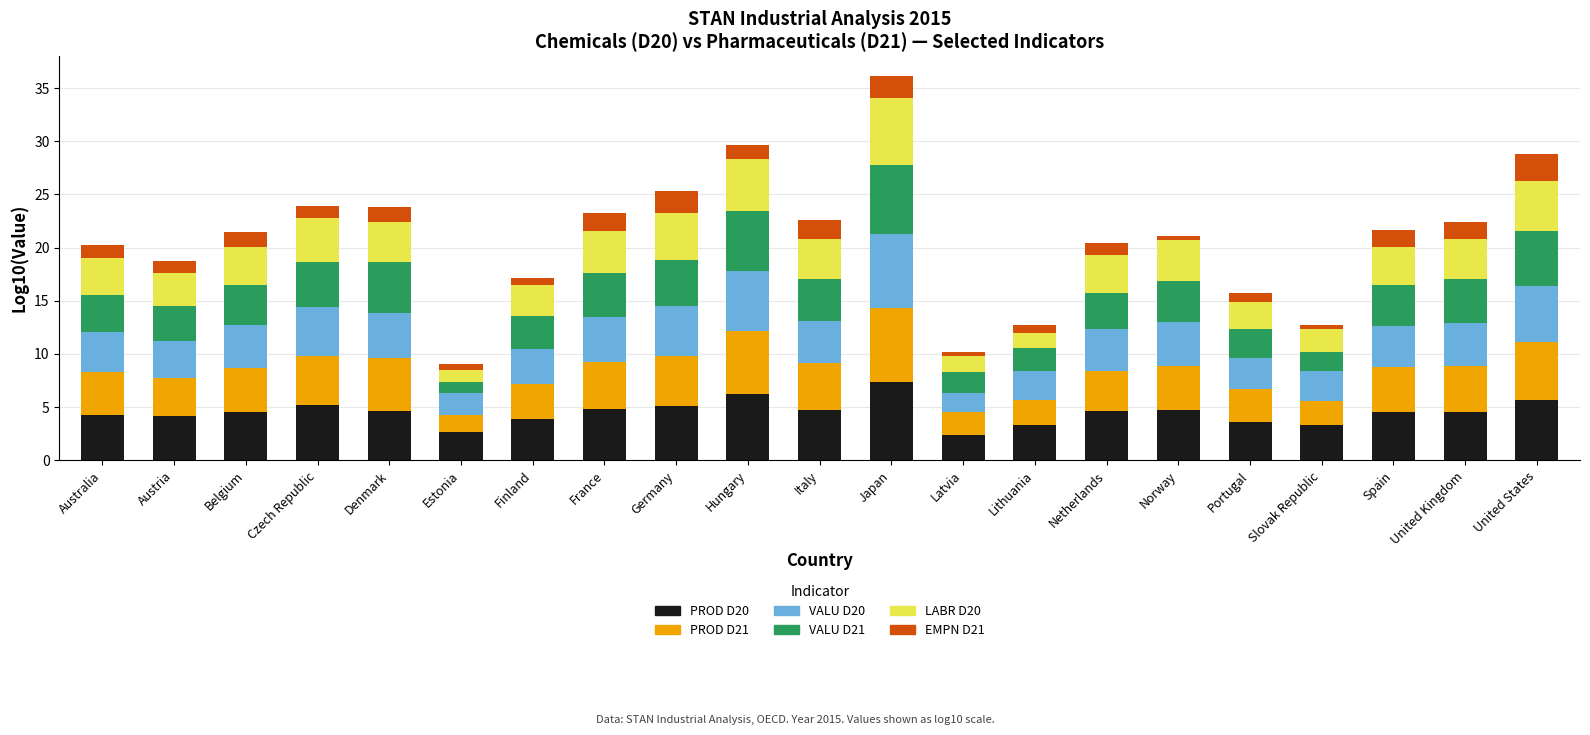

At how many categories does at least one series exceed 0?

21